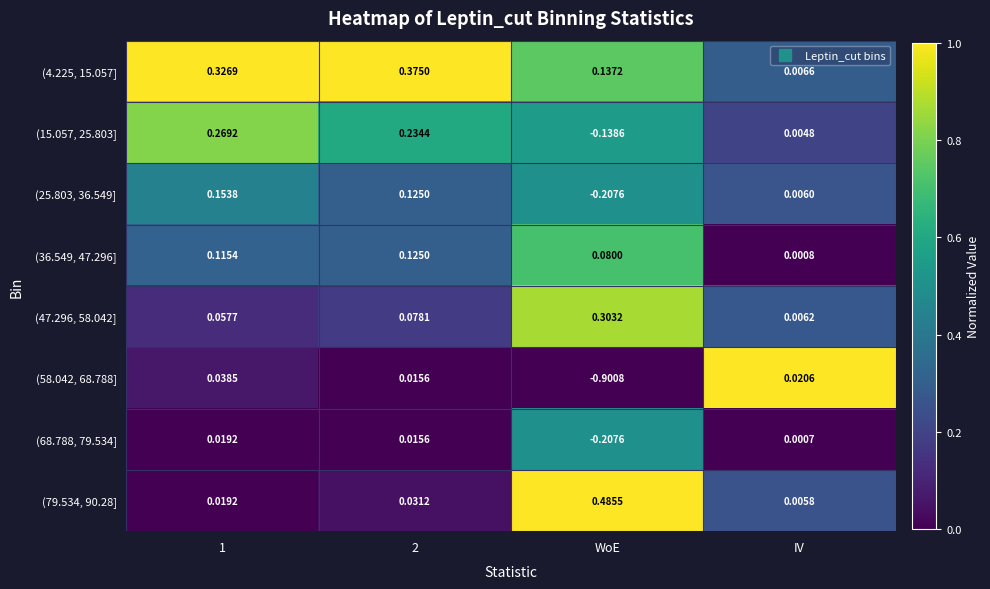

At which category does the chart reach its minimum across all series?

WoE